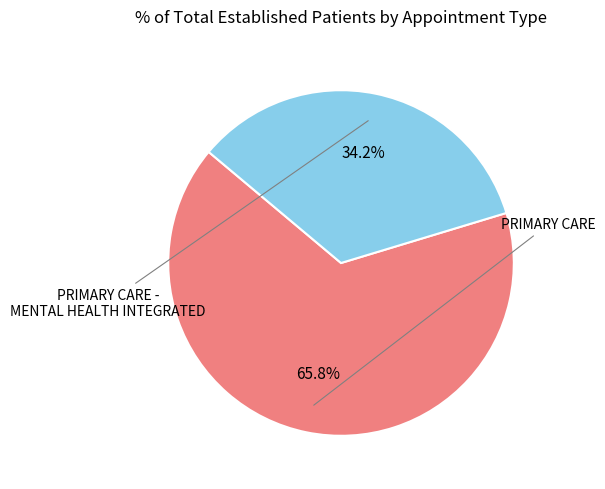

Is it true that PRIMARY CARE is 56% of the pie?

False